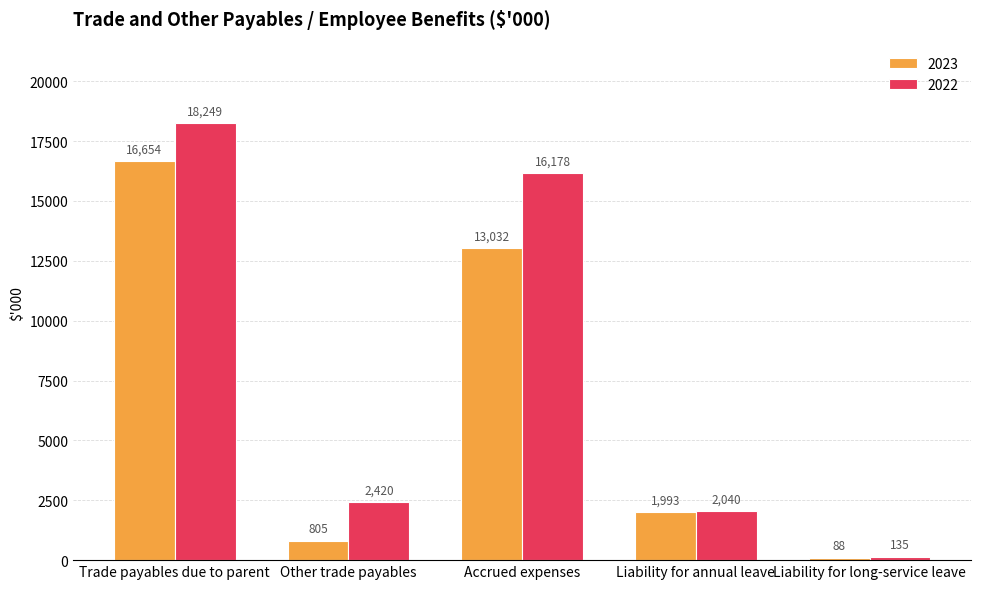

What is the label of the 3rd bar from the left?

Accrued expenses